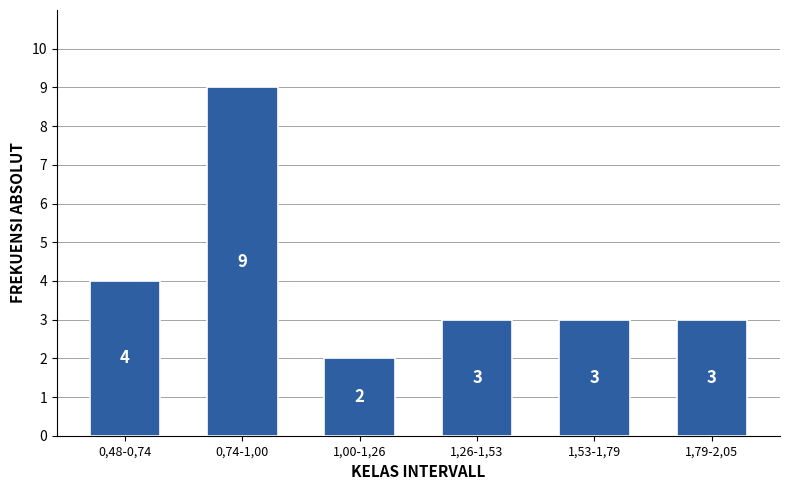

Reading left to right, extract all data points from this chart.

0,48-0,74=4	0,74-1,00=9	1,00-1,26=2	1,26-1,53=3	1,53-1,79=3	1,79-2,05=3